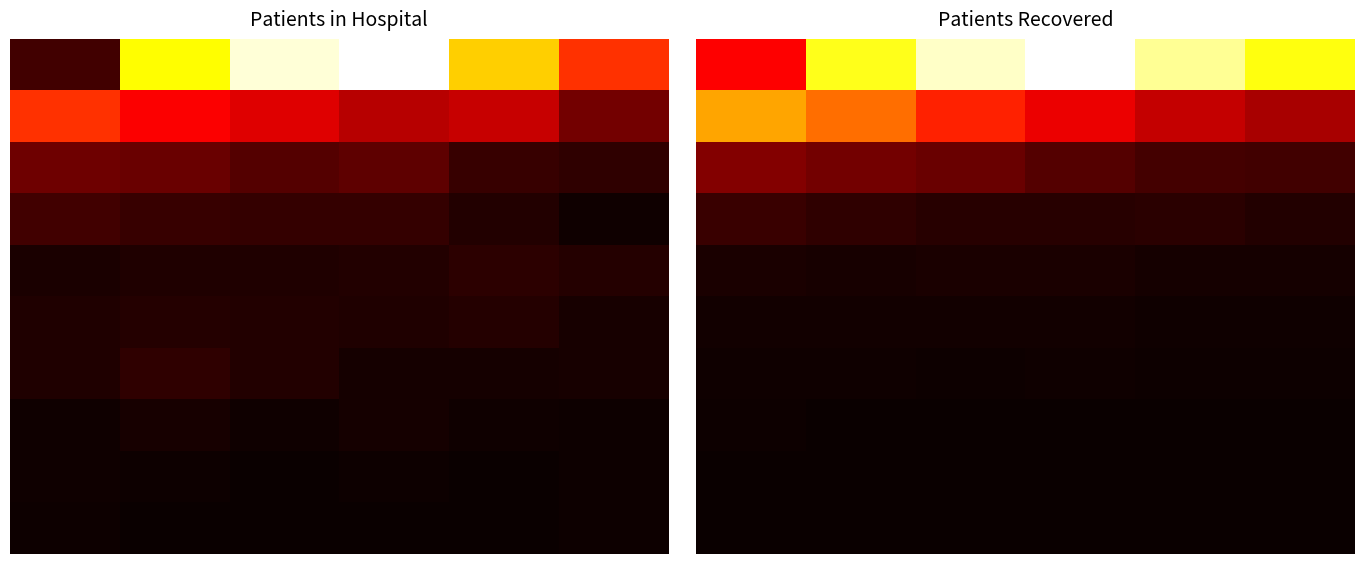

Count the 8 values in the range 3 to 6.

5